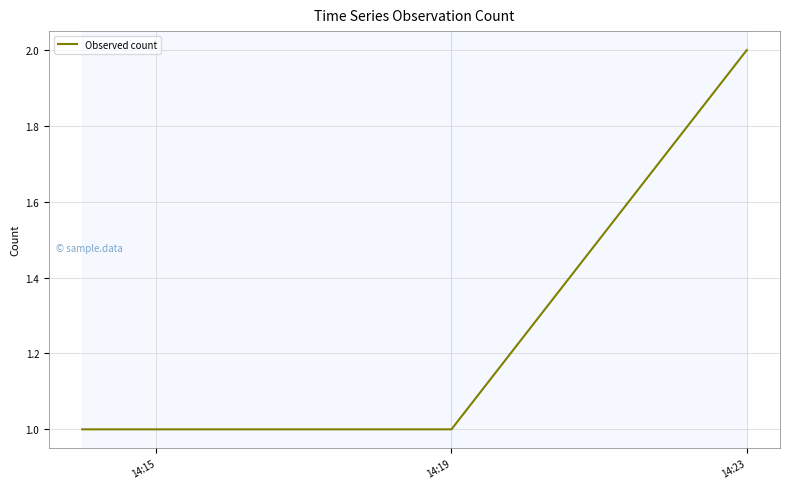

What is the sum of all values?

4